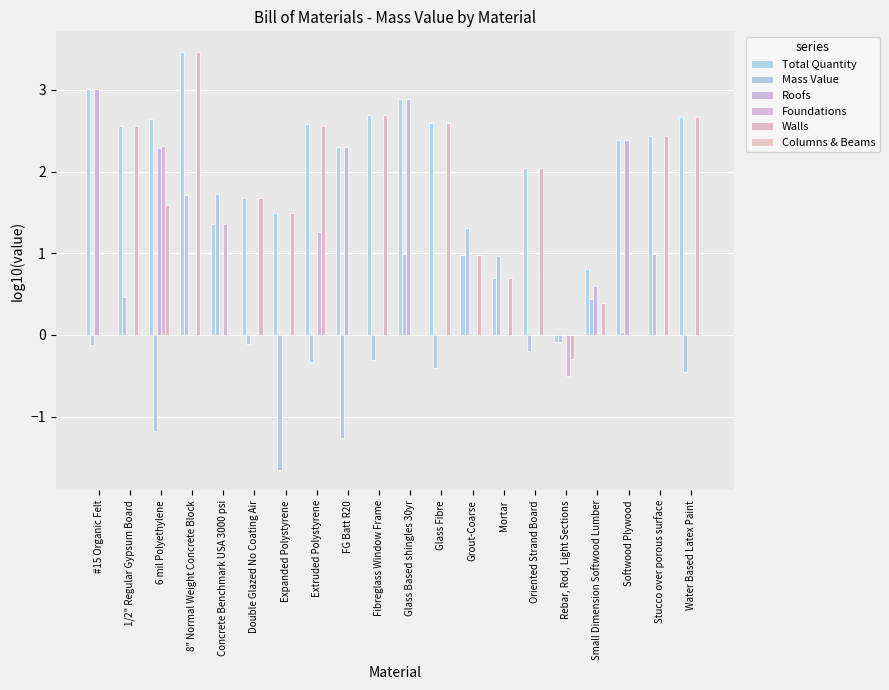

Read the Total Quantity value at Stucco over porous surface.

2.4